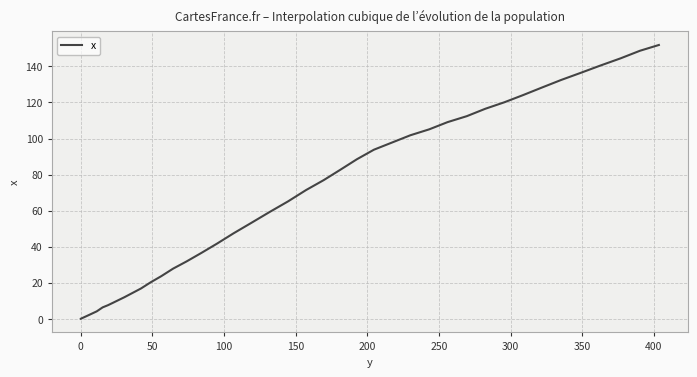

What is the maximum value shown in the chart?

151.9